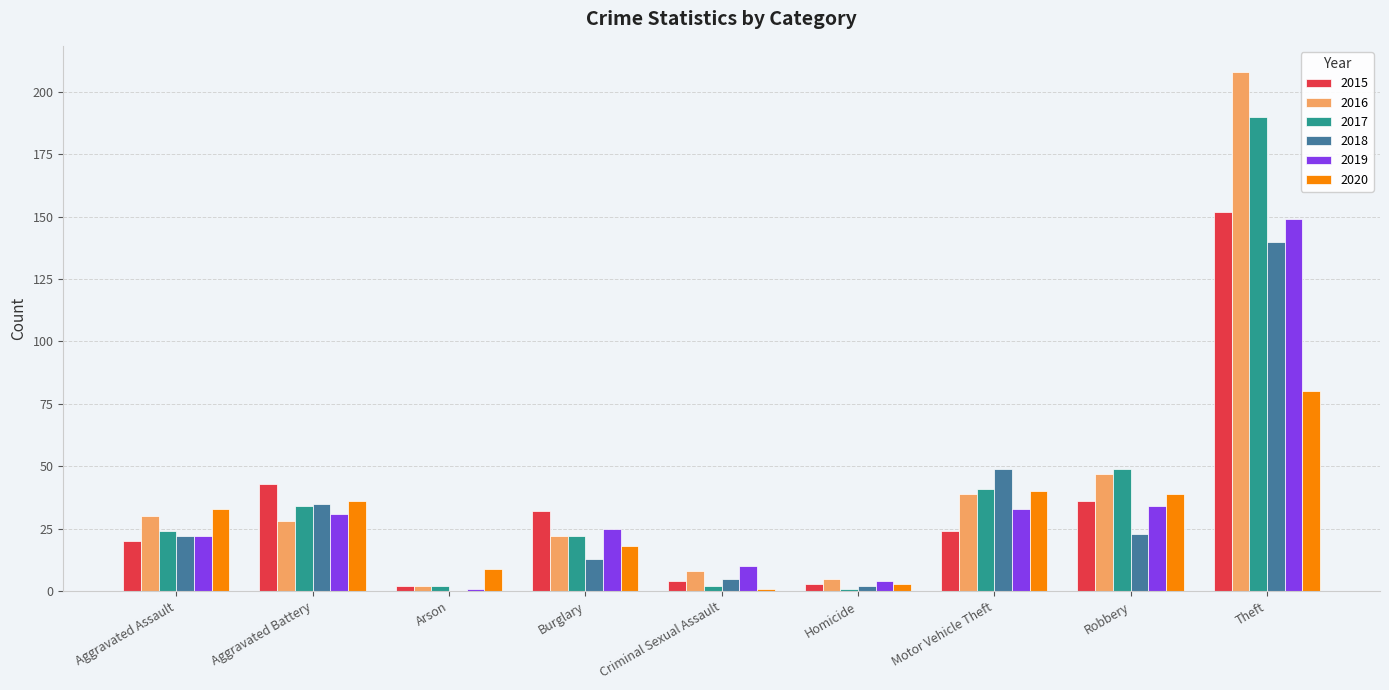

Reading left to right, extract all data points from this chart.

2015: 20	43	2	32	4	3	24	36	152
2016: 30	28	2	22	8	5	39	47	208
2017: 24	34	2	22	2	1	41	49	190
2018: 22	35	0	13	5	2	49	23	140
2019: 22	31	1	25	10	4	33	34	149
2020: 33	36	9	18	1	3	40	39	80